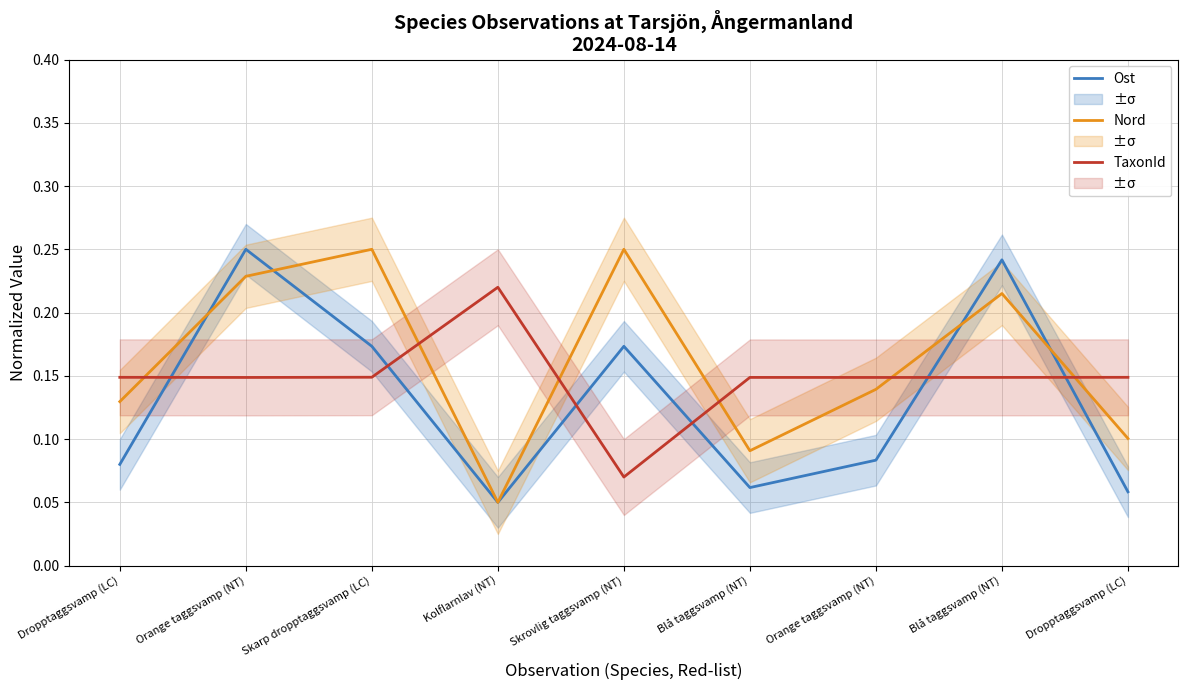

What is the average value of the Nord series?

0.2